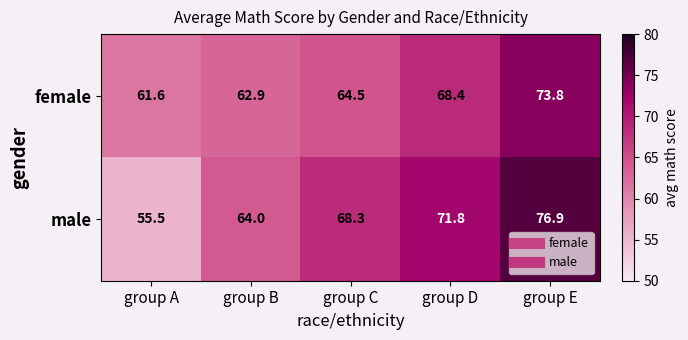

List the series in order of their peak value, highest first.

male, female